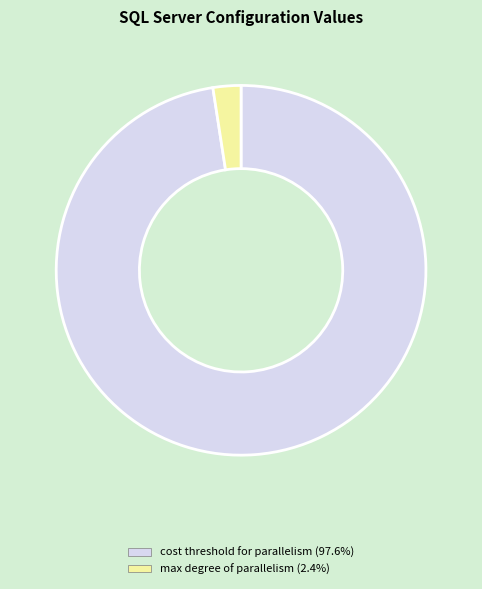

Does any single category account for the majority?

Yes